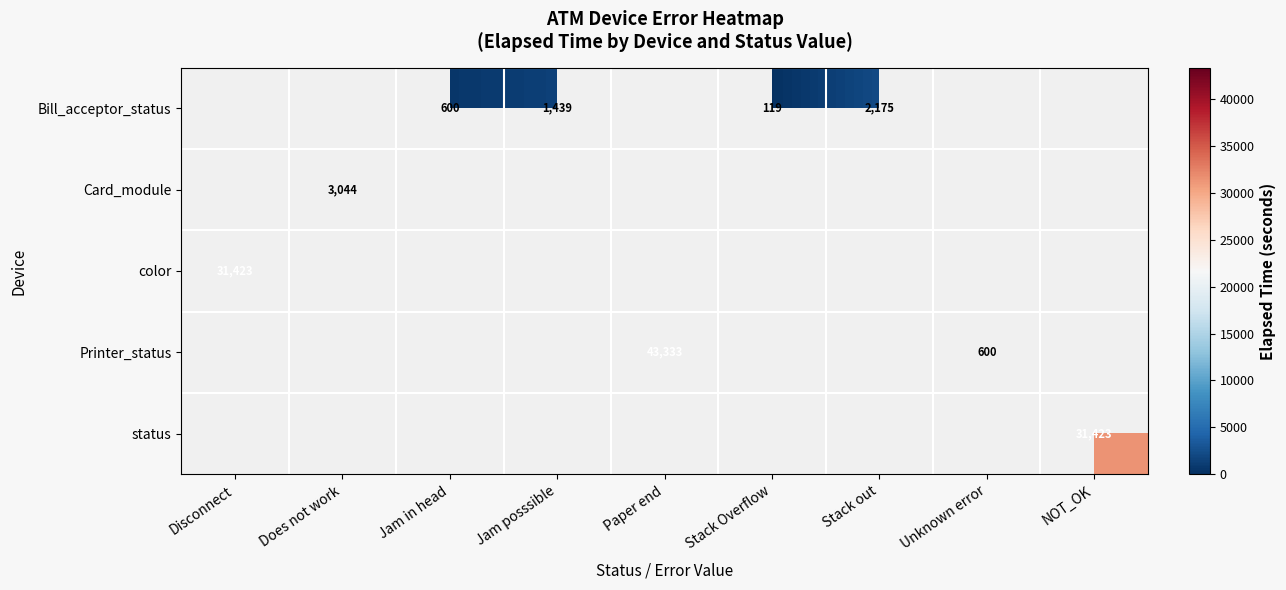

Where is color nearest to the value 31423?

Disconnect